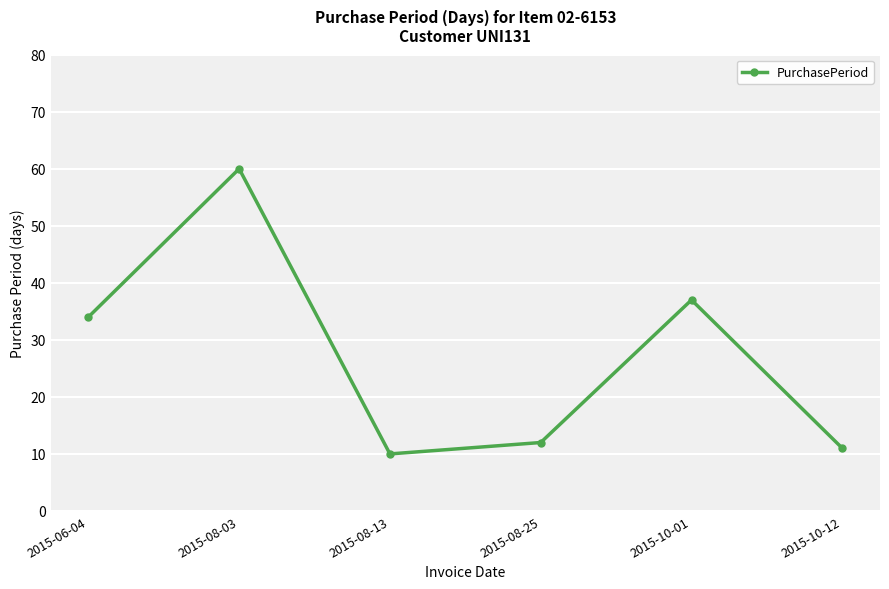

What is the label of the 1st point from the right?

2015-10-12